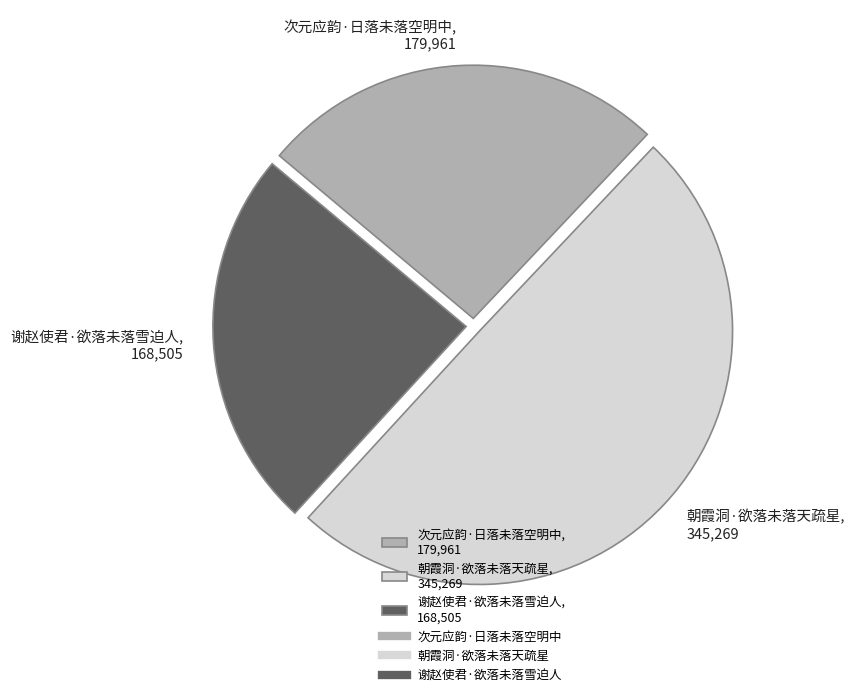

How many segments does this pie chart have?

3